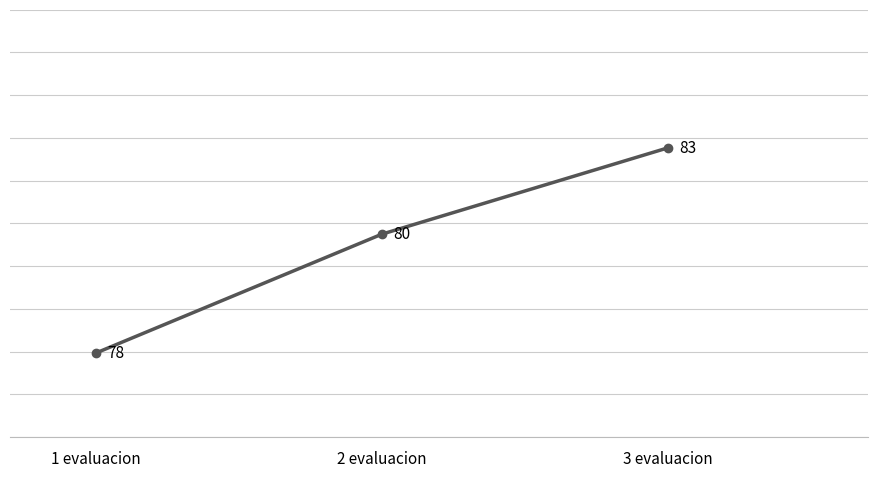

True or false: the data shows 0.4 at 2 evaluacion.

False